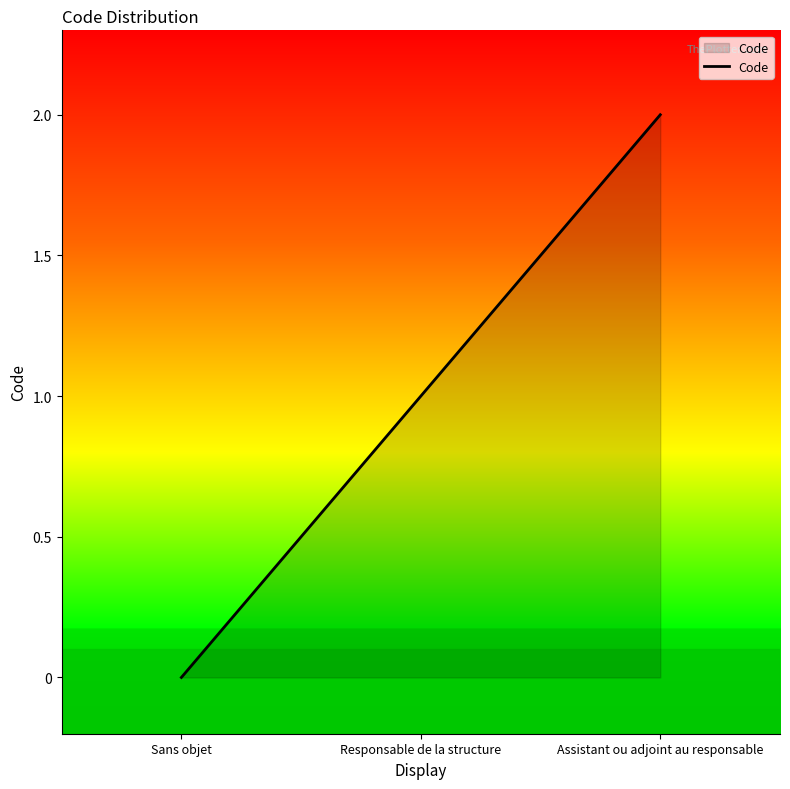

List the labels in order of value, smallest first.

Sans objet, Responsable de la structure, Assistant ou adjoint au responsable